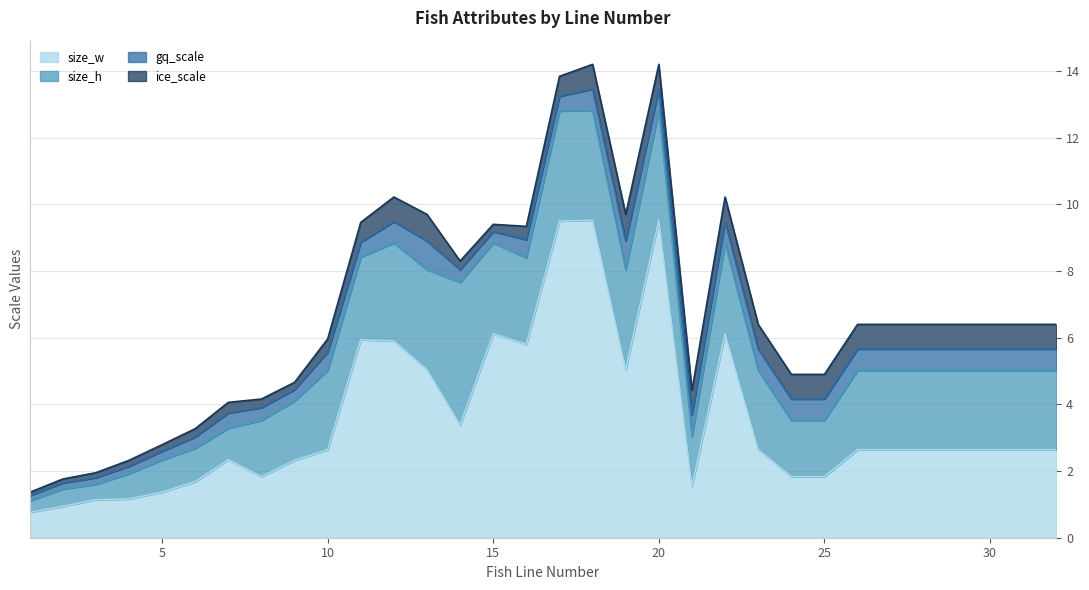

Which category has the highest value in the size_h series?

14